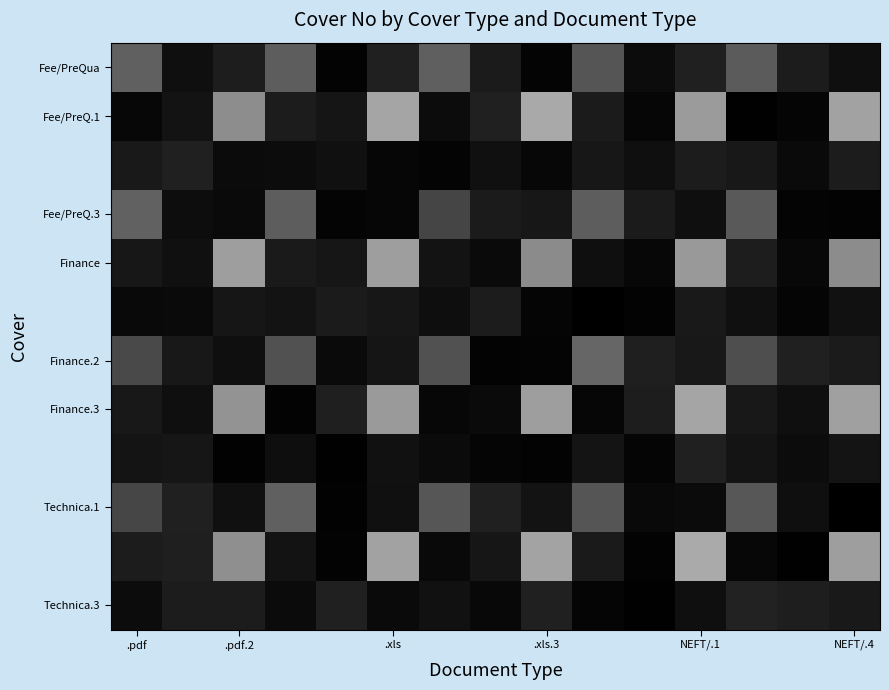

Which series has the largest total across all categories?

Fee/PreQ.1